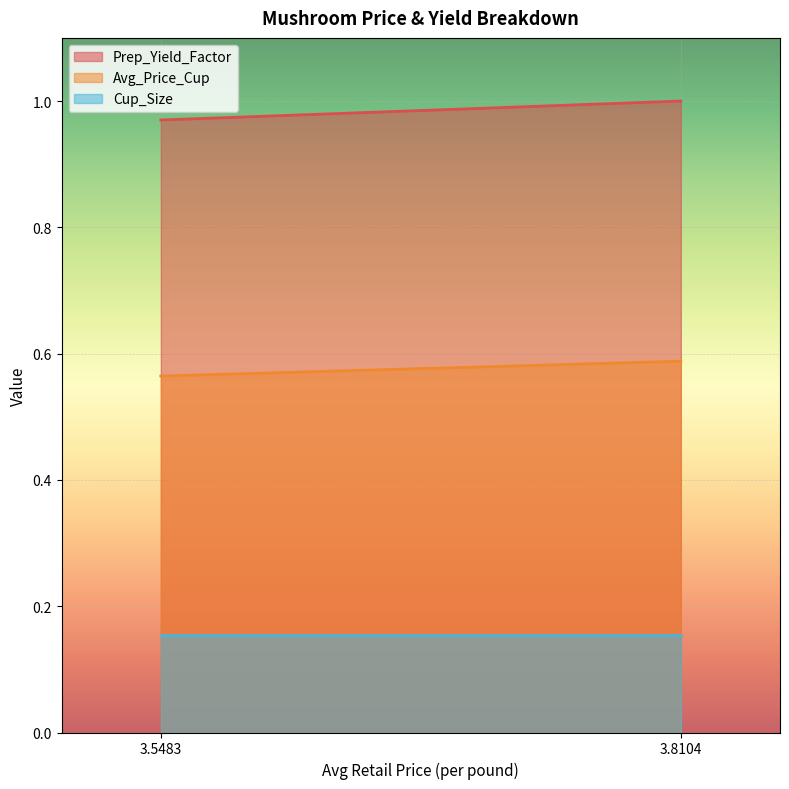

Where is Avg_Price_Cup nearest to the value 0?

3.5483